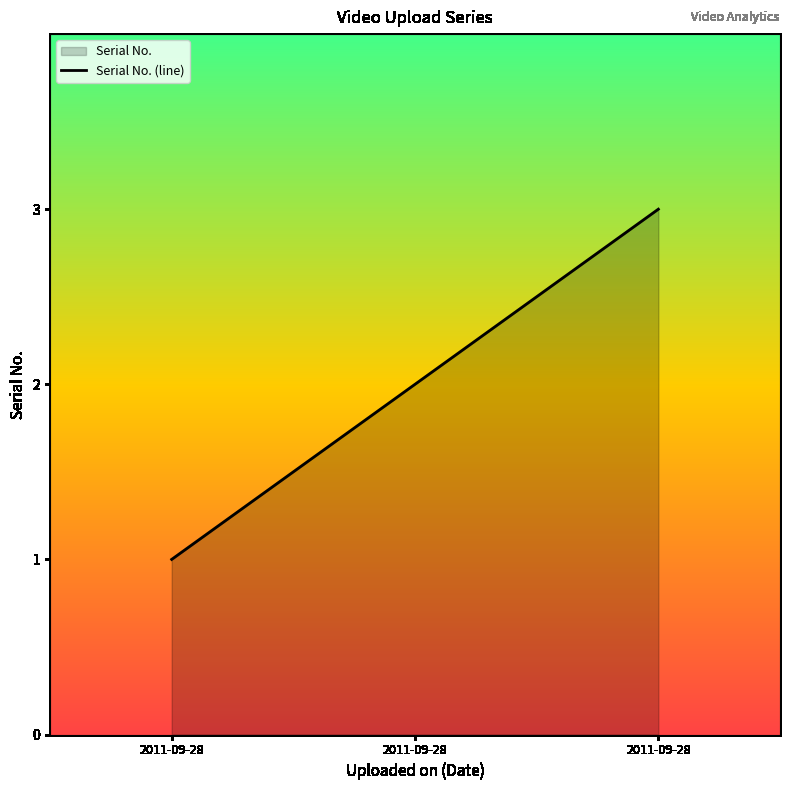

True or false: the data shows 1 at 2011-09-28.

True